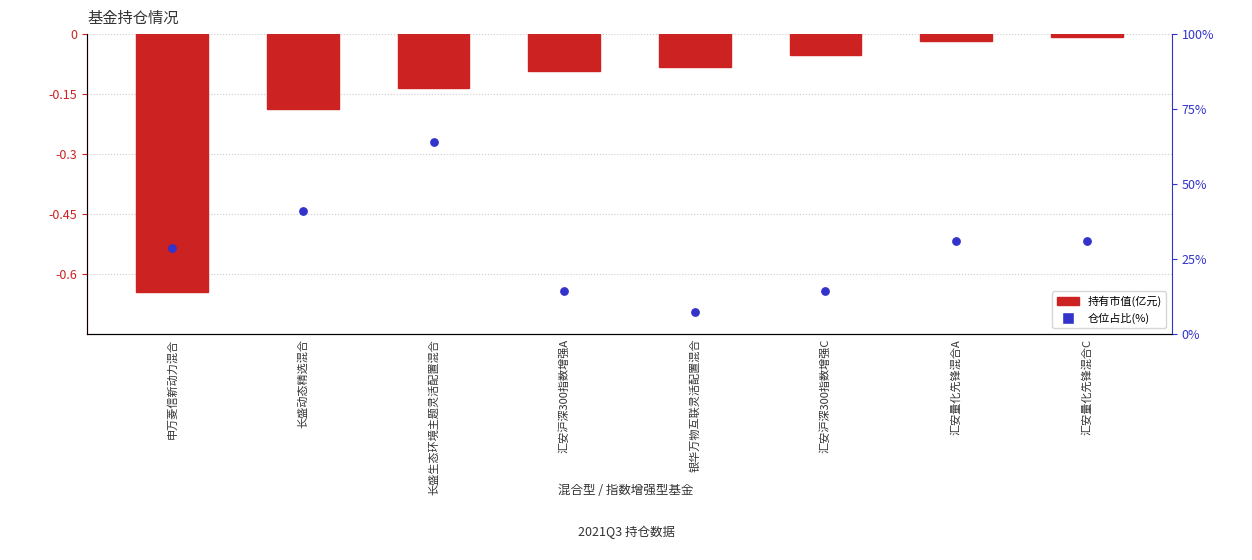

Which series reaches the minimum Y coordinate?

持有市值(亿元)